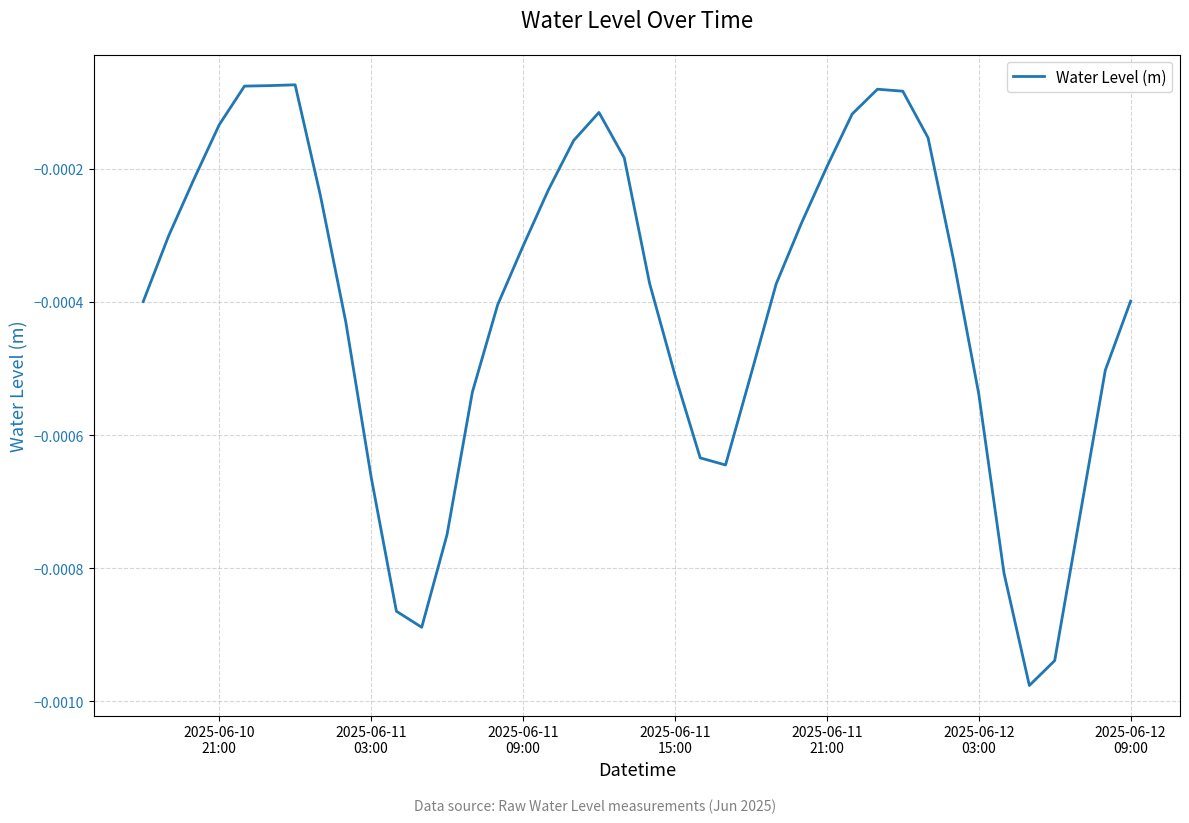

Does the chart have visible grid lines?

Yes